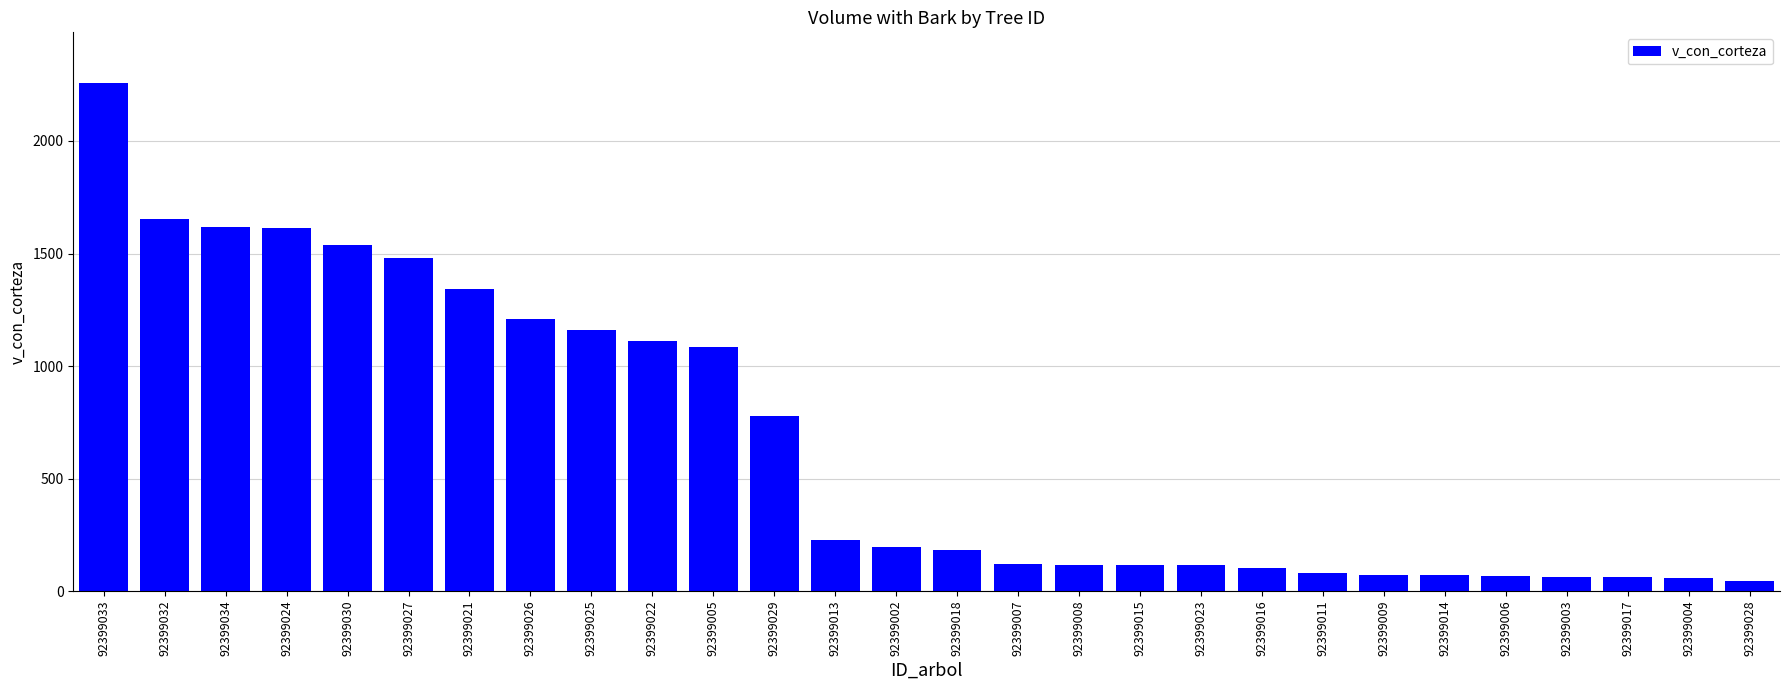

What is the difference between the second highest and minimum values?

1608.5